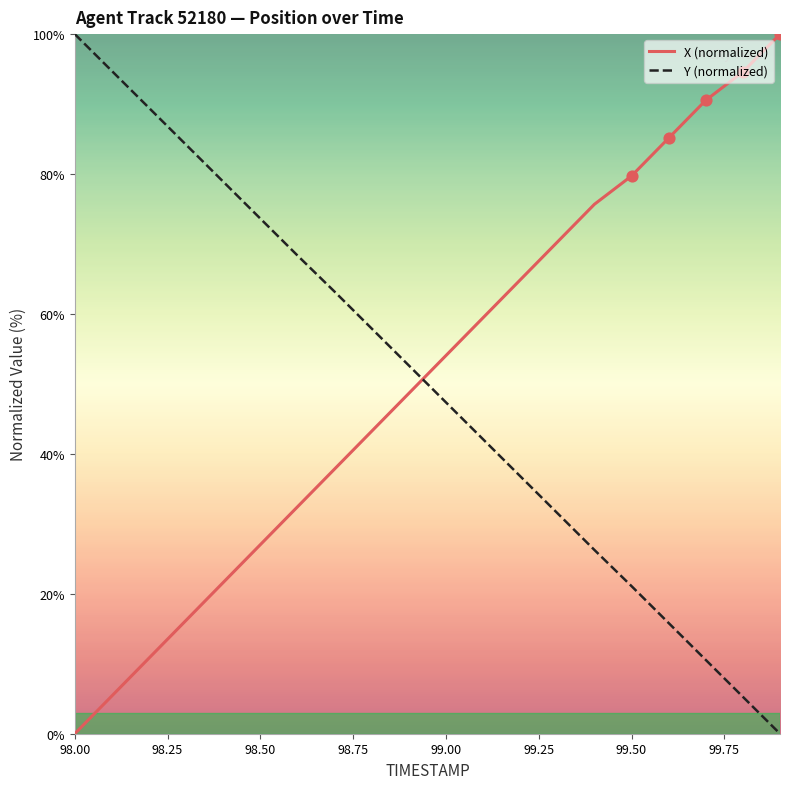

What is the greatest value displayed?

100.0